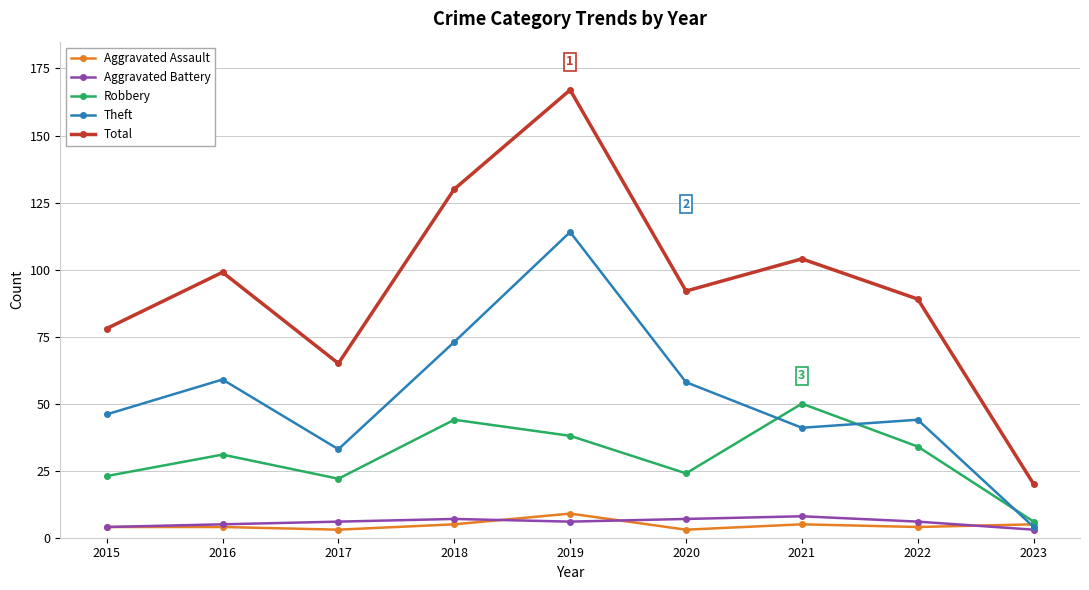

True or false: Theft and Total cross at least once.

False